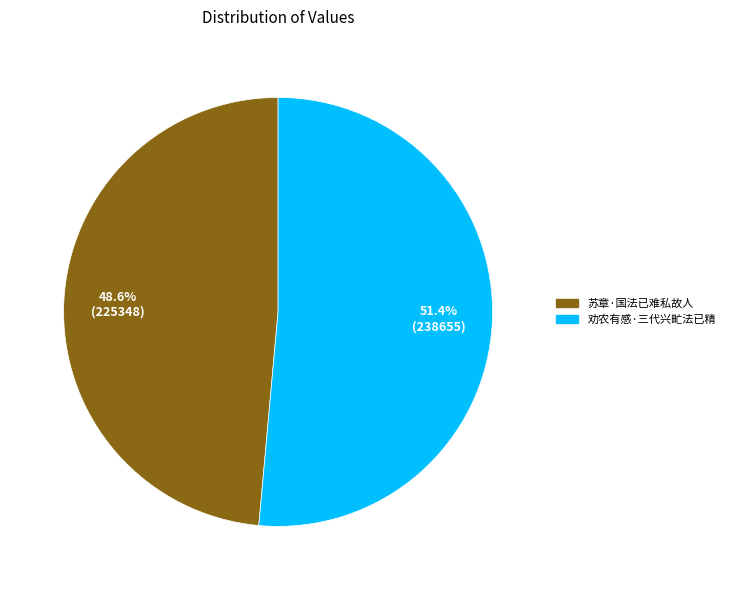

To the nearest percent, what percentage of the pie is 劝农有感·三代兴甿法已精?

51%